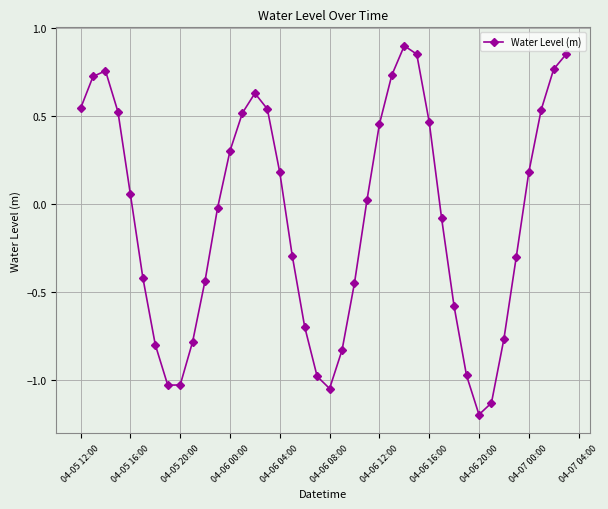

How many interior local valleys (lower than both neighbors) does the data have?

3